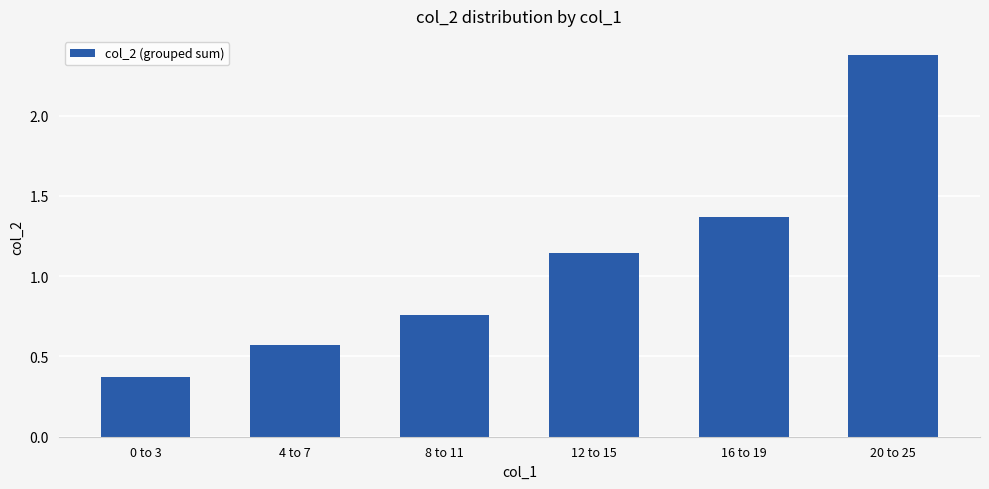

List the labels in order of value, largest first.

20 to 25, 16 to 19, 12 to 15, 8 to 11, 4 to 7, 0 to 3